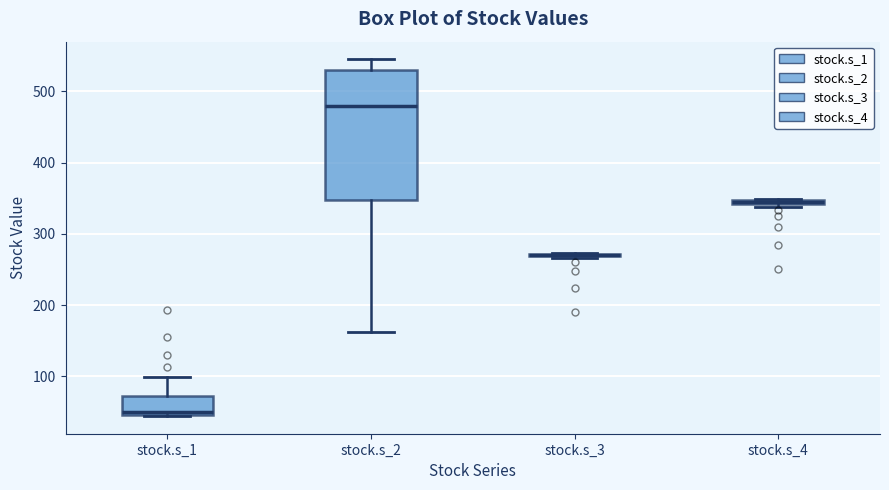

Where is the upper edge of the box for stock.s_4 on the y-axis? The values are not printed on the chart, so give them approximately, as read against the axis.

350